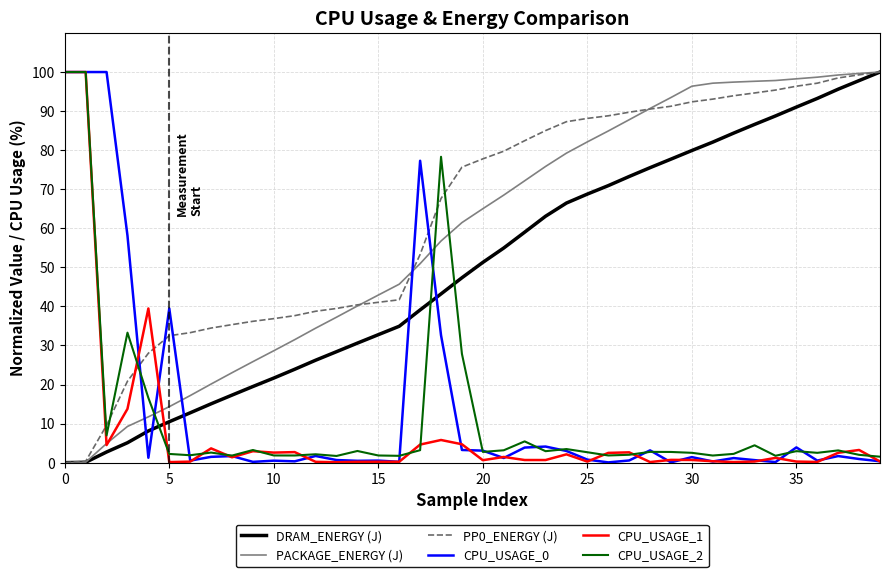

What are all the series names shown in the legend?

DRAM_ENERGY (J), PACKAGE_ENERGY (J), PP0_ENERGY (J), CPU_USAGE_0, CPU_USAGE_1, CPU_USAGE_2